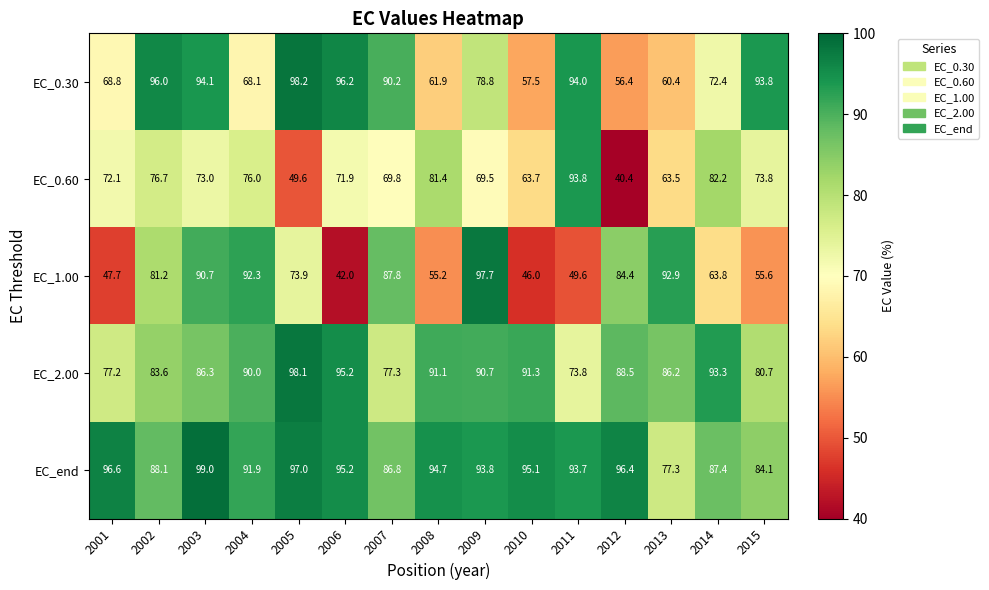

Rank the series at 2001 from highest to lowest value.

EC_end, EC_2.00, EC_0.60, EC_0.30, EC_1.00